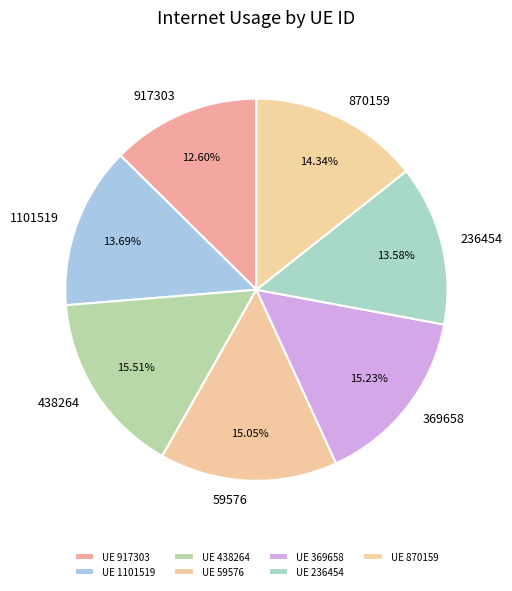

Count the number of slices in the pie.

7